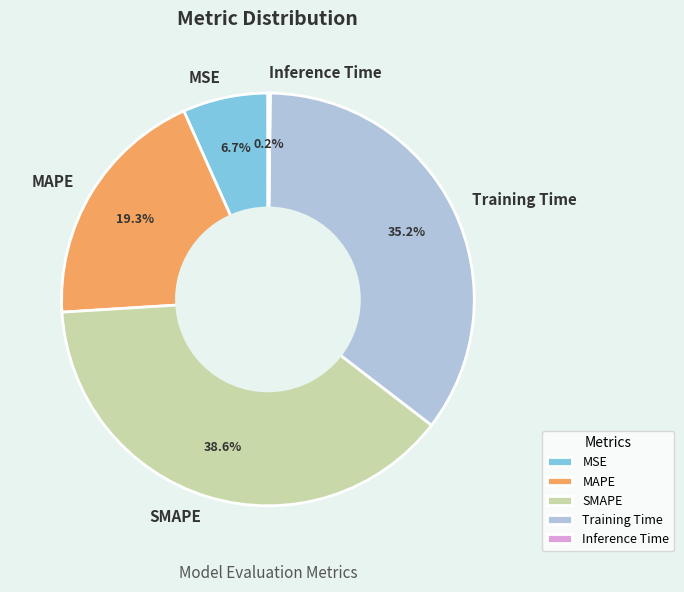

Is it true that SMAPE is 39% of the pie?

True